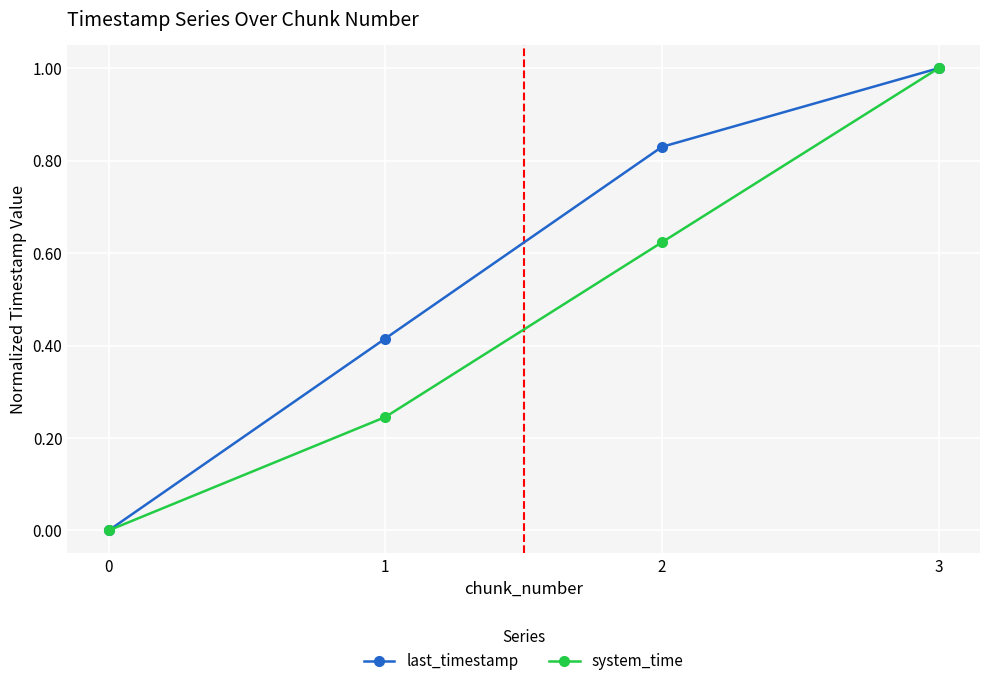

Rank the categories by system_time value from highest to lowest.

3, 2, 1, 0